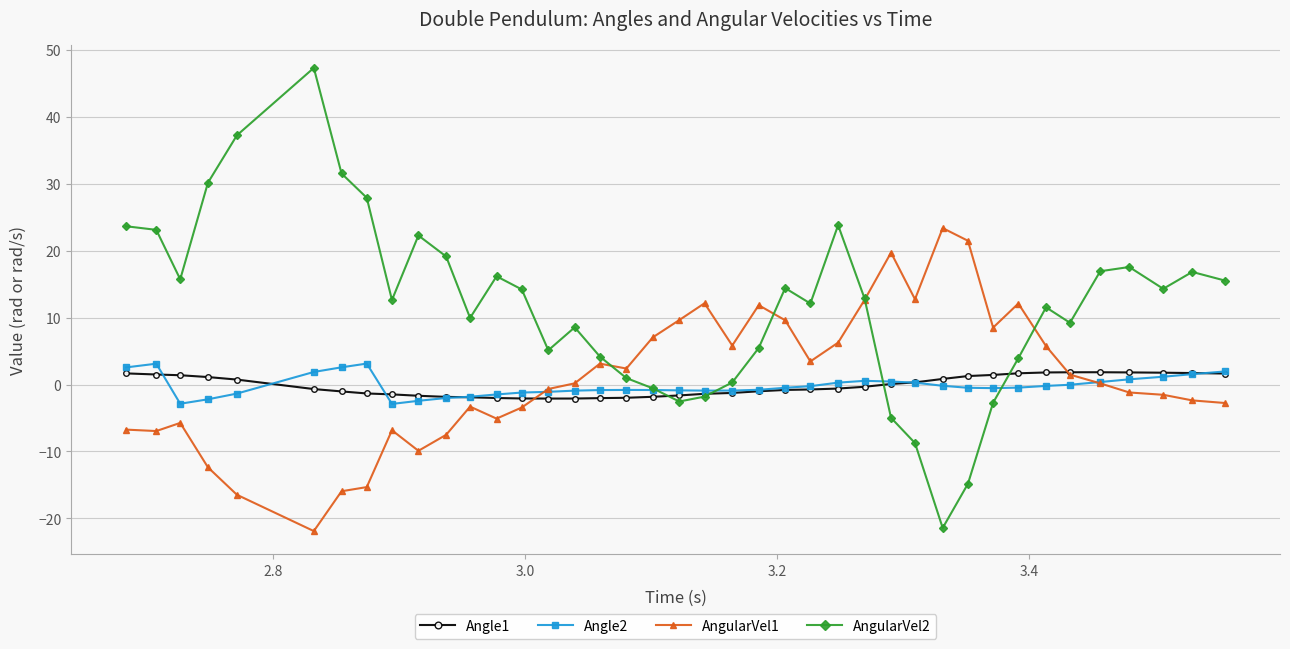

Which series has the largest total across all categories?

AngularVel2